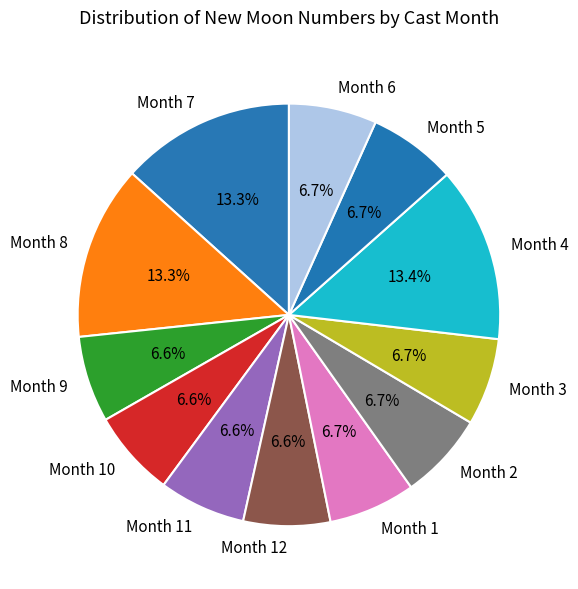

How many segments does this pie chart have?

12